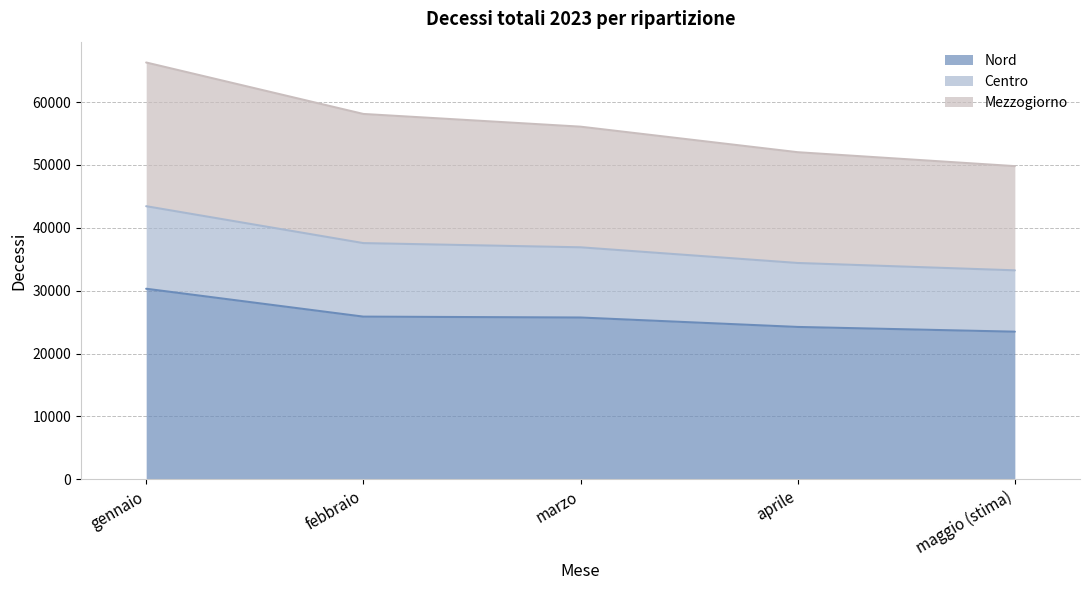

What is the label of the 5th point from the left?

maggio (stima)